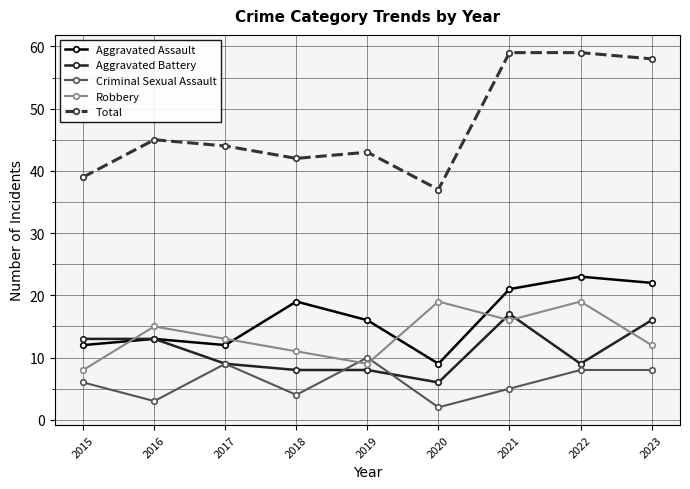

Reading left to right, what are all the values shown in this chart?

Aggravated Assault: 2015=12	2016=13	2017=12	2018=19	2019=16	2020=9	2021=21	2022=23	2023=22
Aggravated Battery: 2015=13	2016=13	2017=9	2018=8	2019=8	2020=6	2021=17	2022=9	2023=16
Criminal Sexual Assault: 2015=6	2016=3	2017=9	2018=4	2019=10	2020=2	2021=5	2022=8	2023=8
Robbery: 2015=8	2016=15	2017=13	2018=11	2019=9	2020=19	2021=16	2022=19	2023=12
Total: 2015=39	2016=45	2017=44	2018=42	2019=43	2020=37	2021=59	2022=59	2023=58